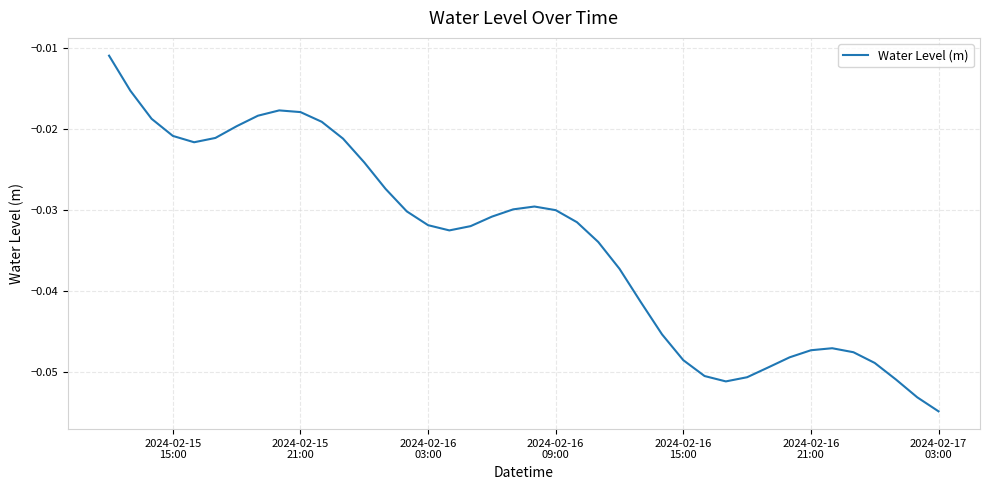

Reading right to left, transcribe all the data shown in this chart.

-0.1	-0.1	-0.1	-0.0	-0.0	-0.0	-0.0	-0.0	-0.0	-0.1	-0.1	-0.1	-0.0	-0.0	-0.0	-0.0	-0.0	-0.0	-0.0	-0.0	-0.0	-0.0	-0.0	-0.0	-0.0	-0.0	-0.0	-0.0	-0.0	-0.0	-0.0	-0.0	-0.0	-0.0	-0.0	-0.0	-0.0	-0.0	-0.0	-0.0